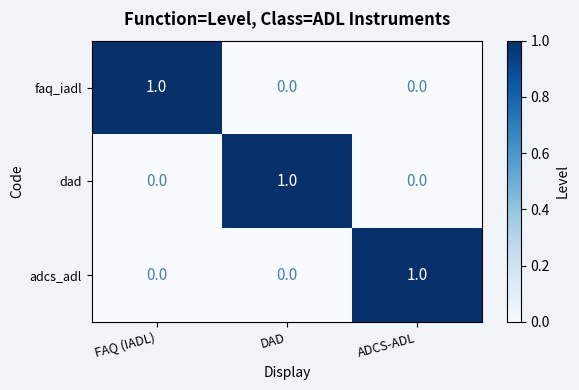

At how many categories does at least one series exceed 0?

3